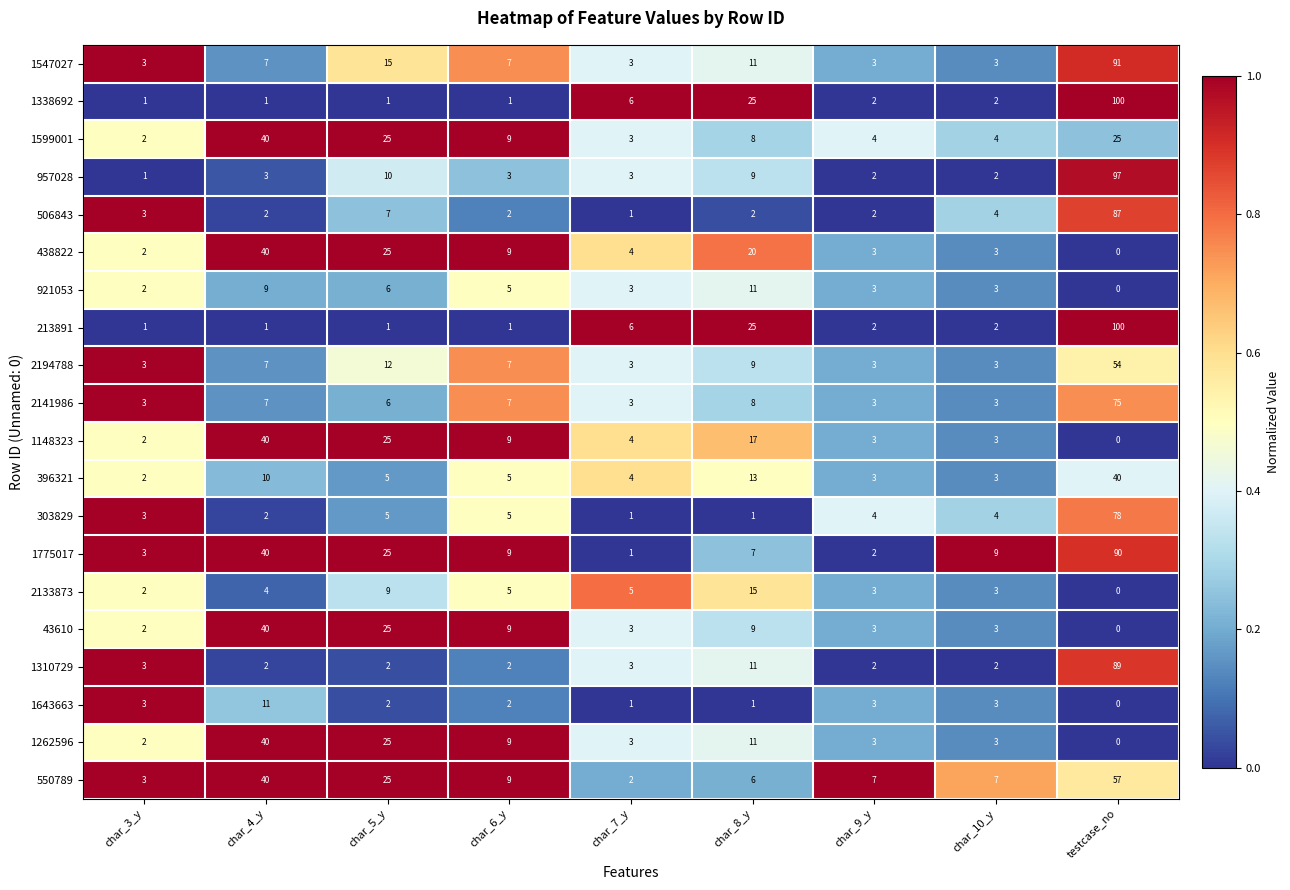

Which series has the largest total across all categories?

1775017